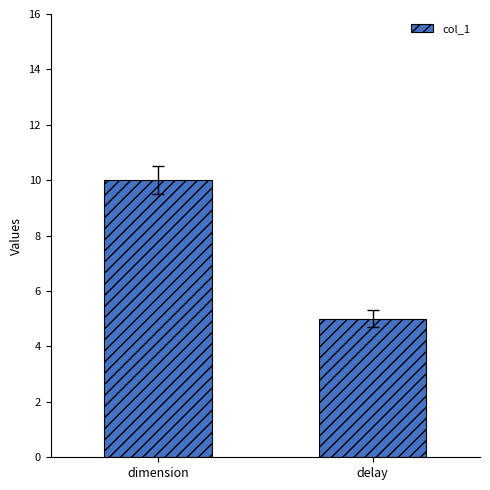

What is the sum of all values?

15